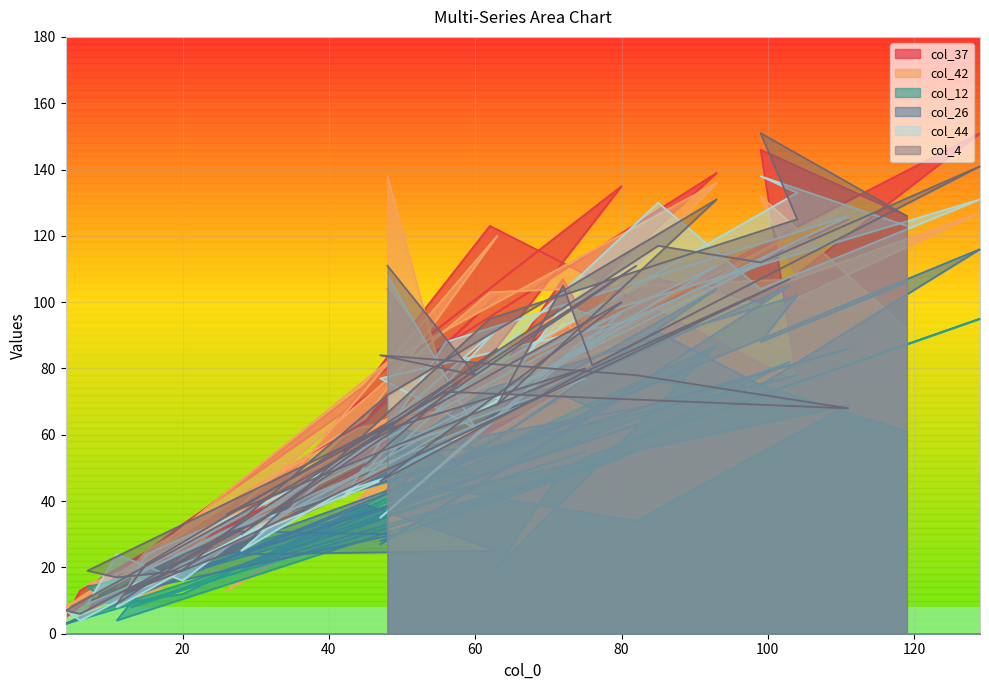

After their last crossing, which series has the higher values: col_26 or col_42?

col_26